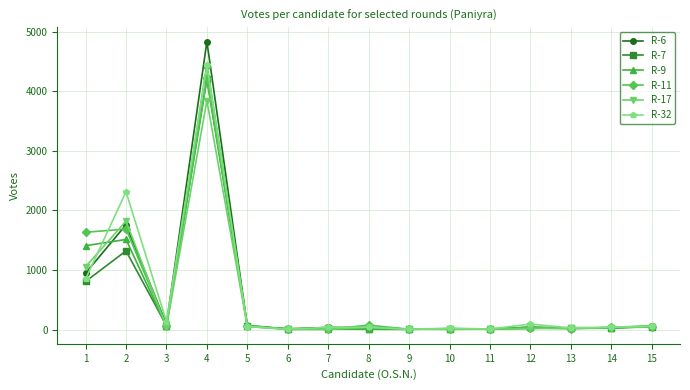

True or false: R-7 has more than 2 points higher than both neighbors.

True